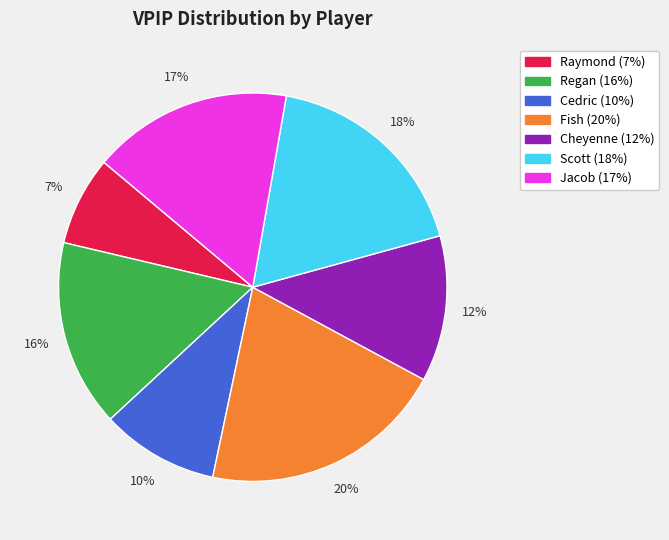

Rank the categories by value from highest to lowest.

Fish, Scott, Jacob, Regan, Cheyenne, Cedric, Raymond